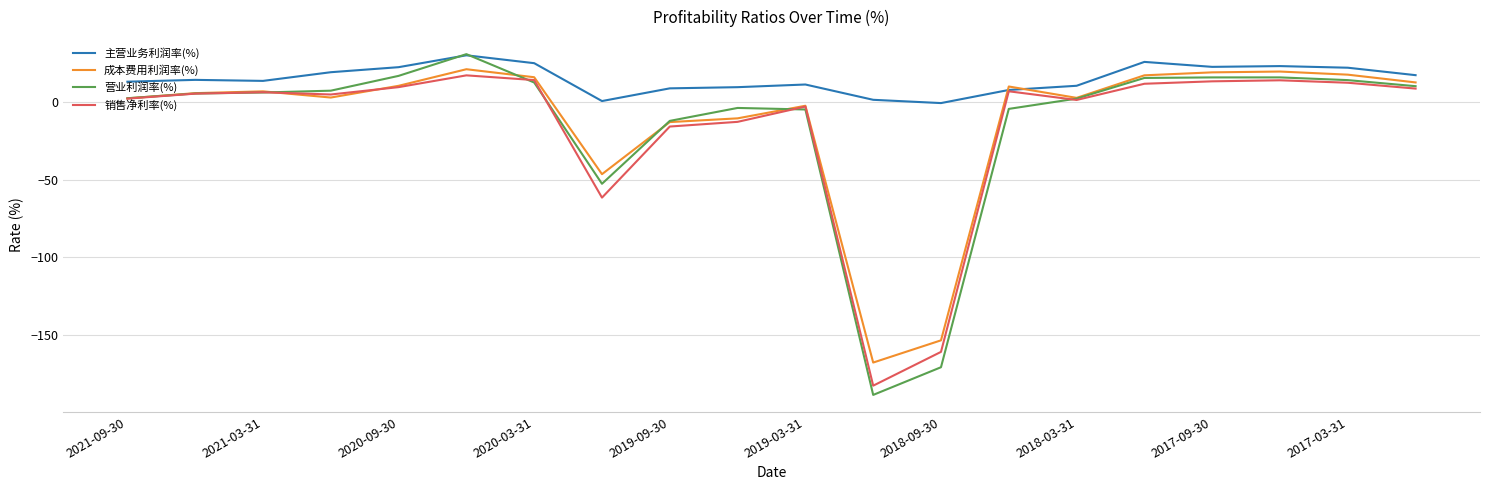

How many distinct data groups are displayed?

4